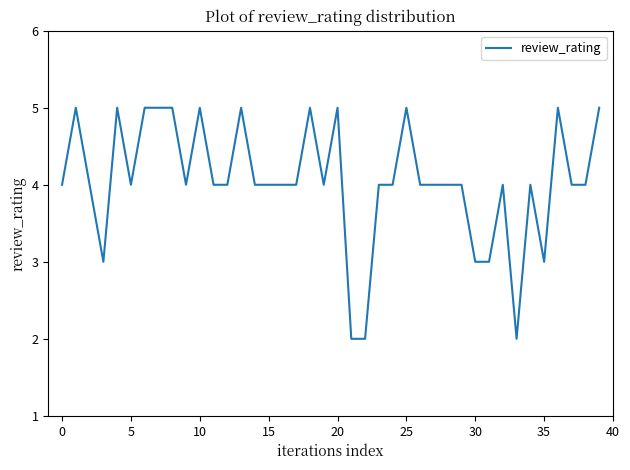

What is the difference between the maximum and minimum values?

3